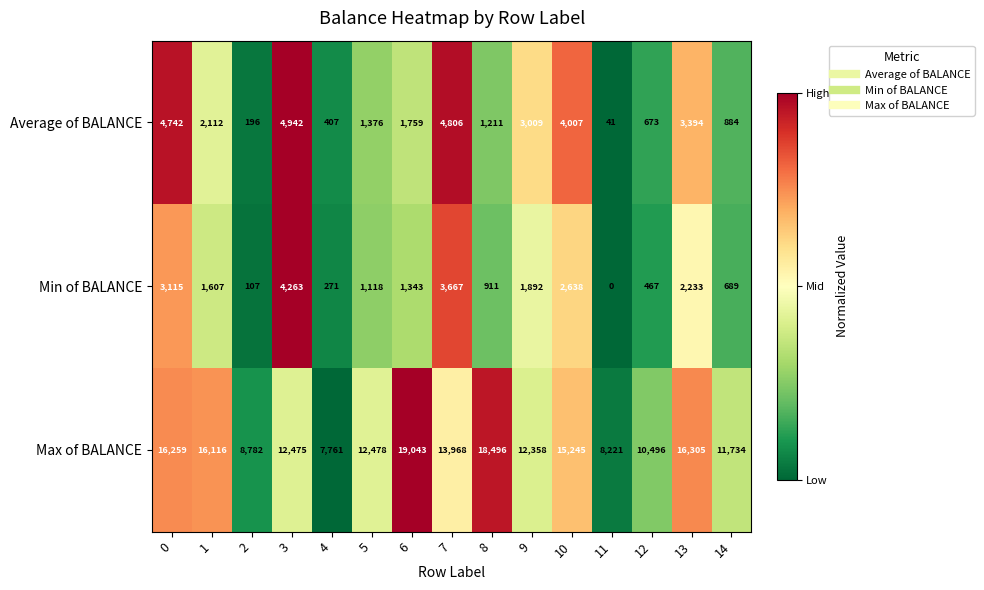

What is the highest value of the Max of BALANCE series?

19043